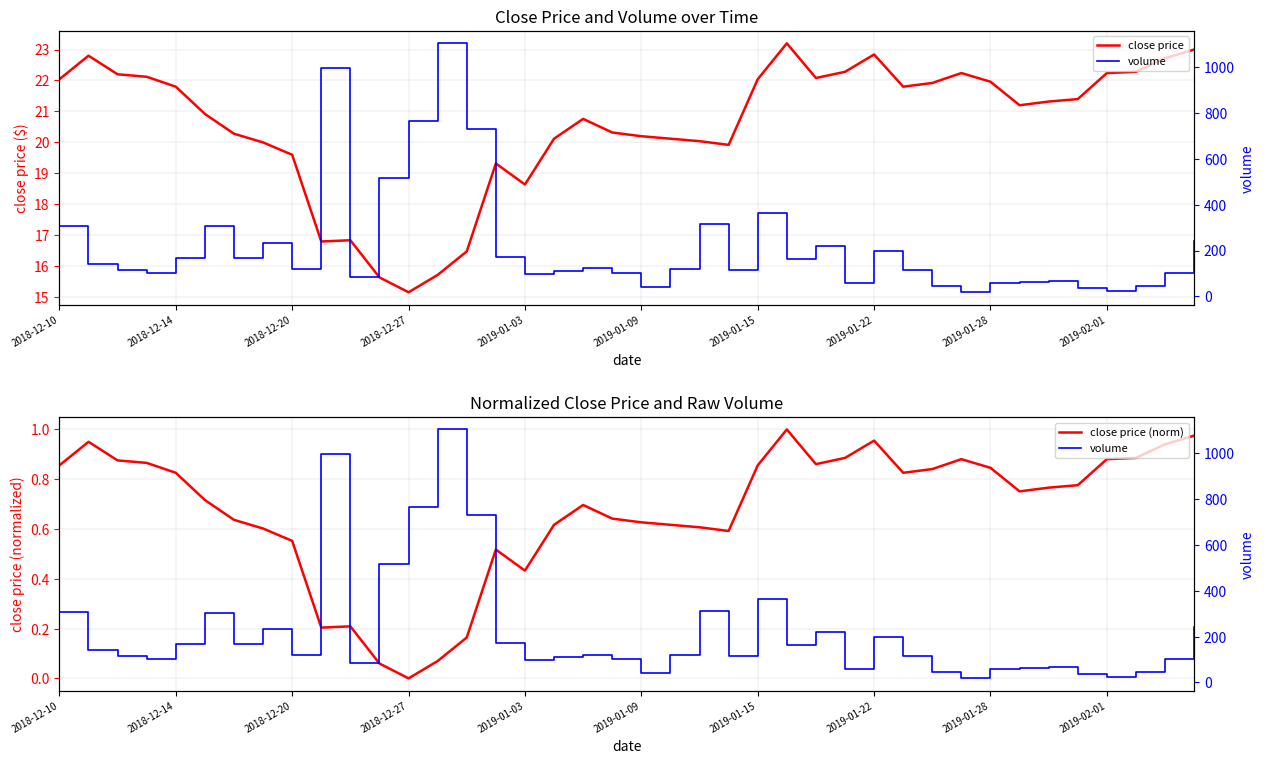

True or false: close price (norm) and volume intersect in this chart.

False